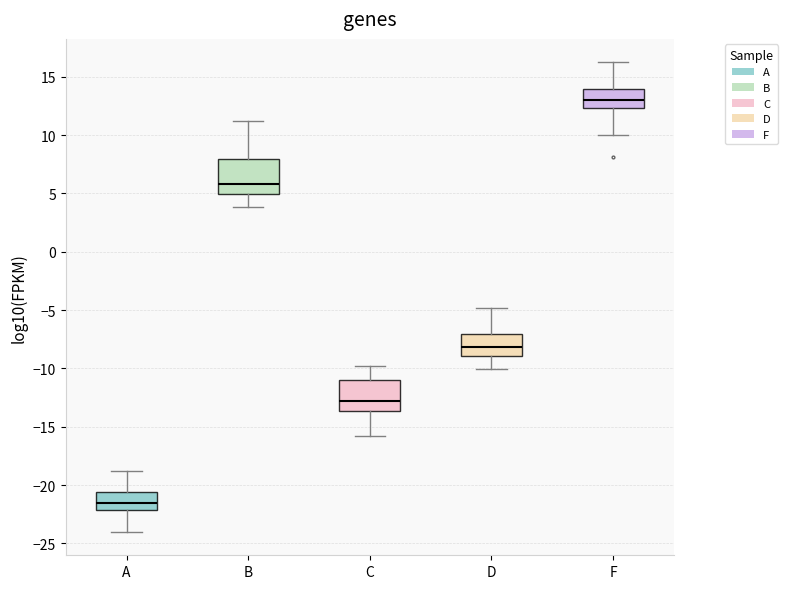

Reading left to right, transcribe this box plot: for each box, give where its median line is, the range the box spans, and where its two whiskers end, as read against the y-axis. The values are not printed on the chart, so give them approximately, as read against the axis.

A: median -21.5, box -22.0 to -20.5, whiskers -24.0 to -19.0
B: median 6.0, box 5.0 to 8.0, whiskers 4.0 to 11.0
C: median -13.0, box -13.5 to -11.0, whiskers -16.0 to -10.0
D: median -8.0, box -9.0 to -7.0, whiskers -10.0 to -5.0
F: median 13.0, box 12.5 to 14.0, whiskers 10.0 to 16.0